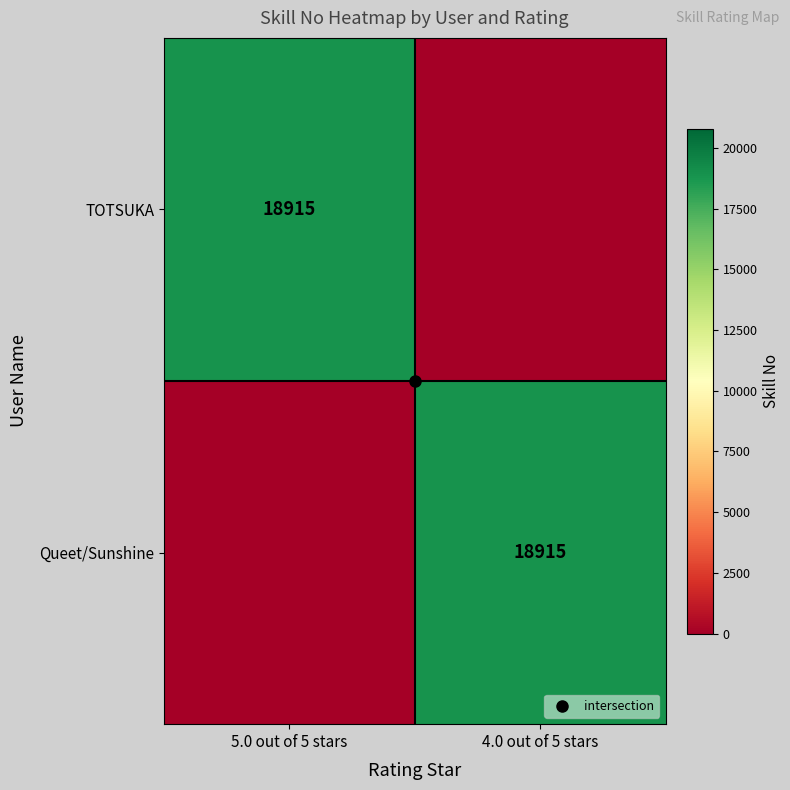

How many distinct data groups are displayed?

2